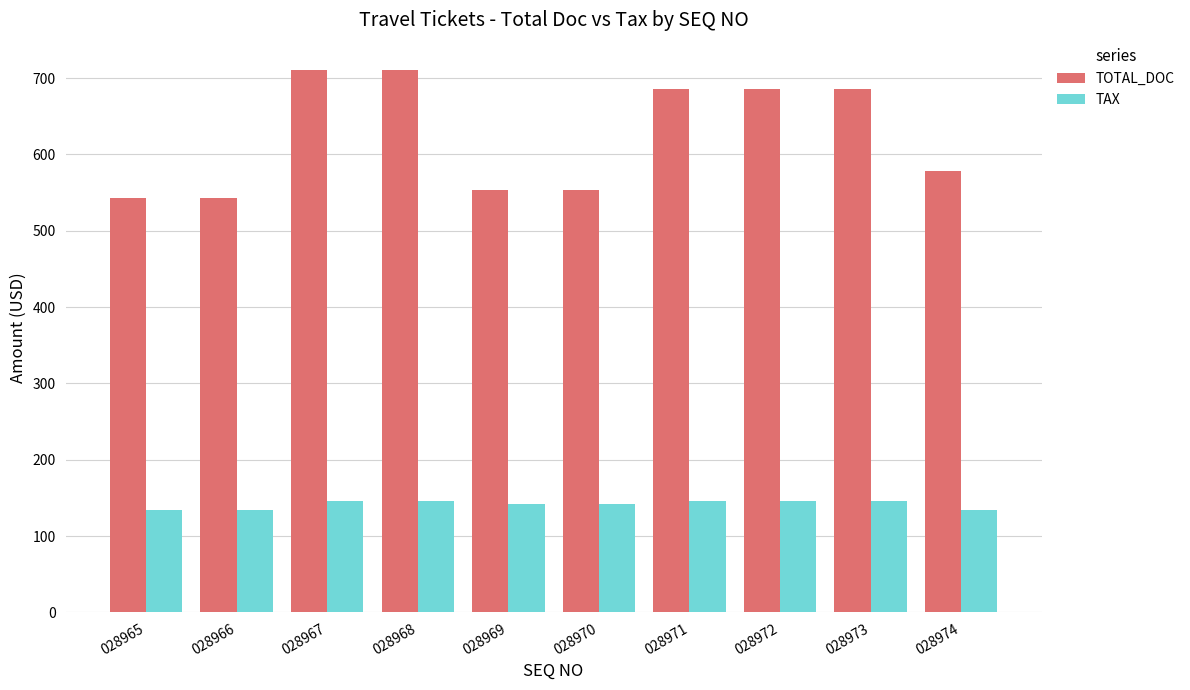

At which label does TAX first exceed 146?

028967